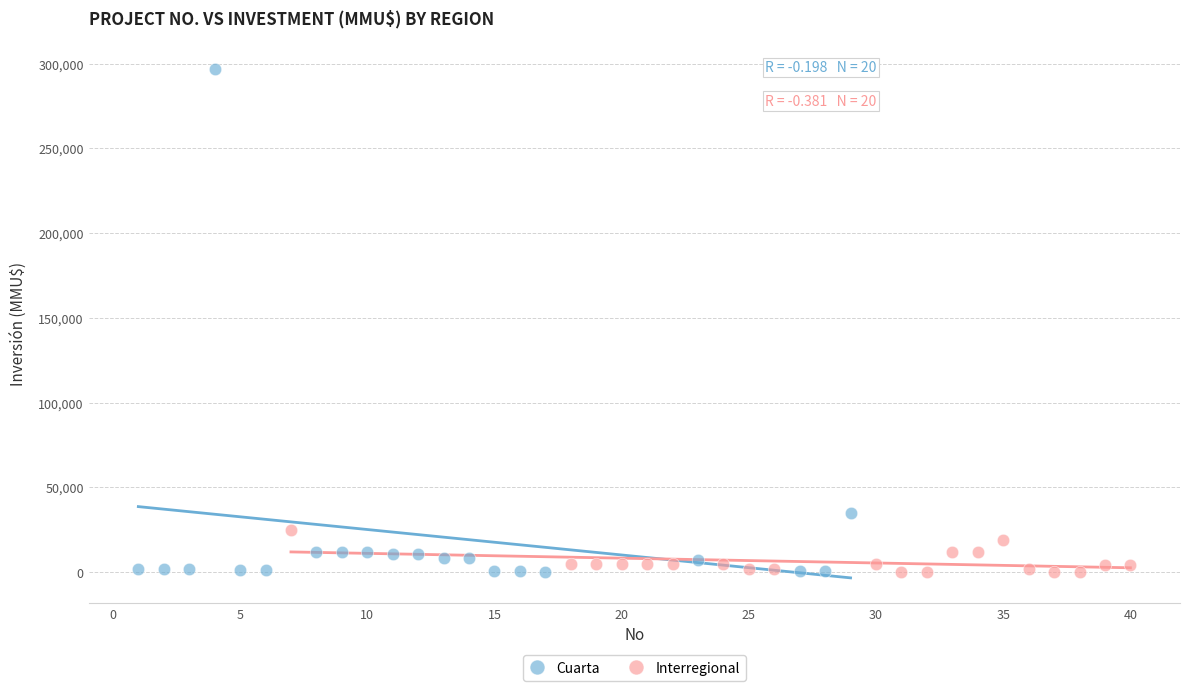

Which series reaches the maximum Y coordinate?

Cuarta